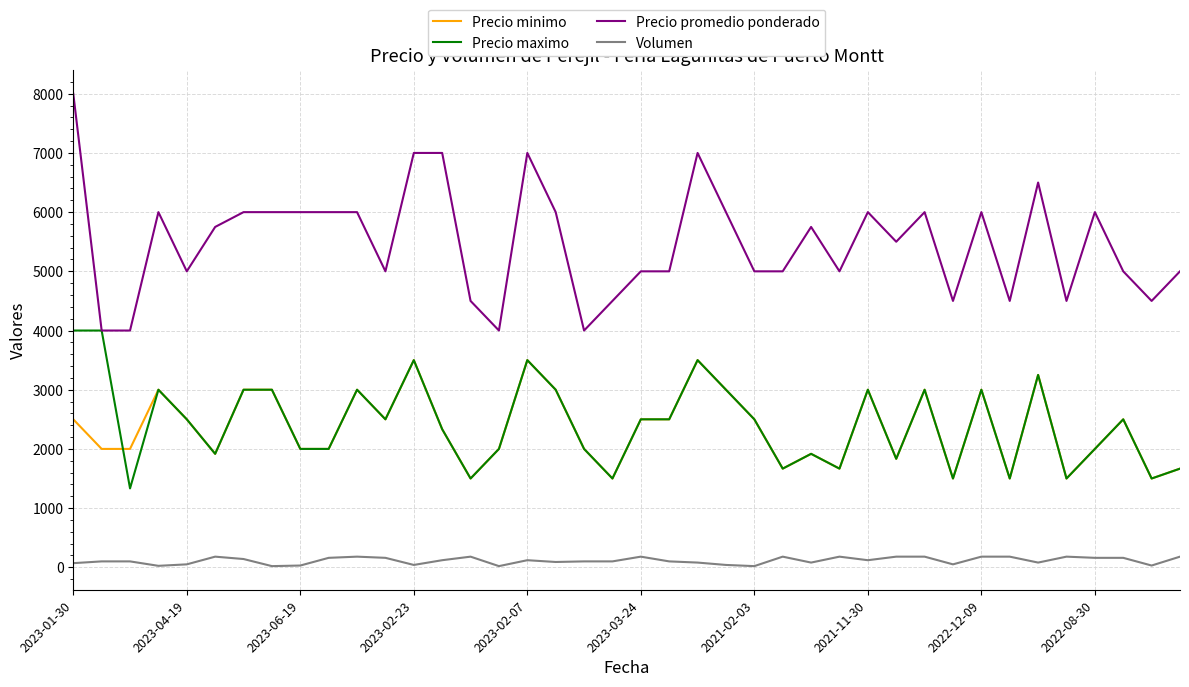

True or false: Precio minimo has more than 0 points higher than both neighbors.

True